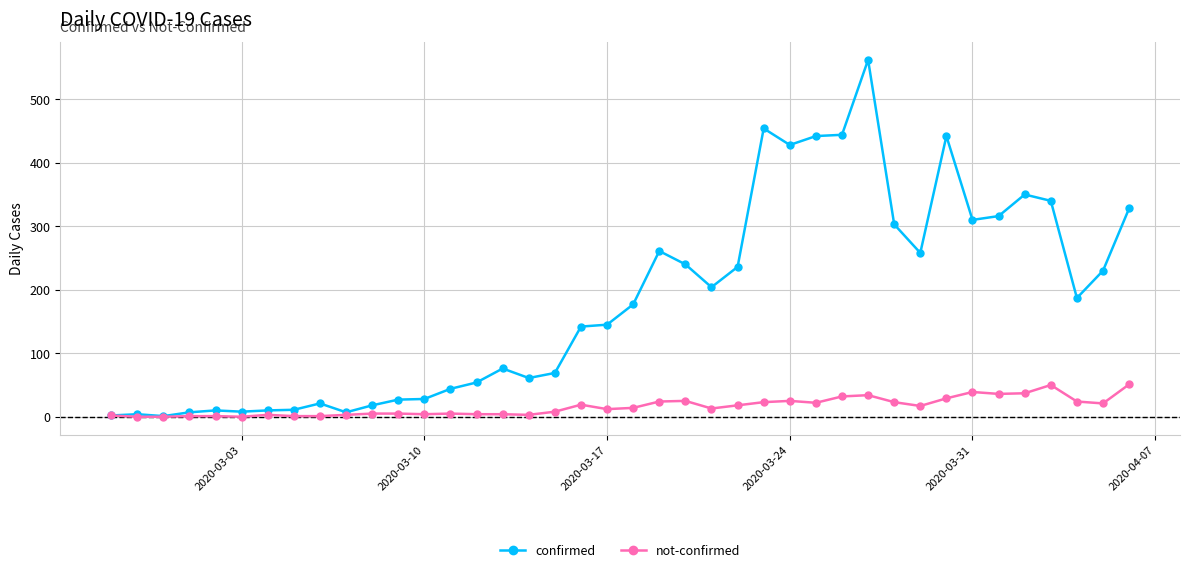

Which series has the largest total across all categories?

confirmed